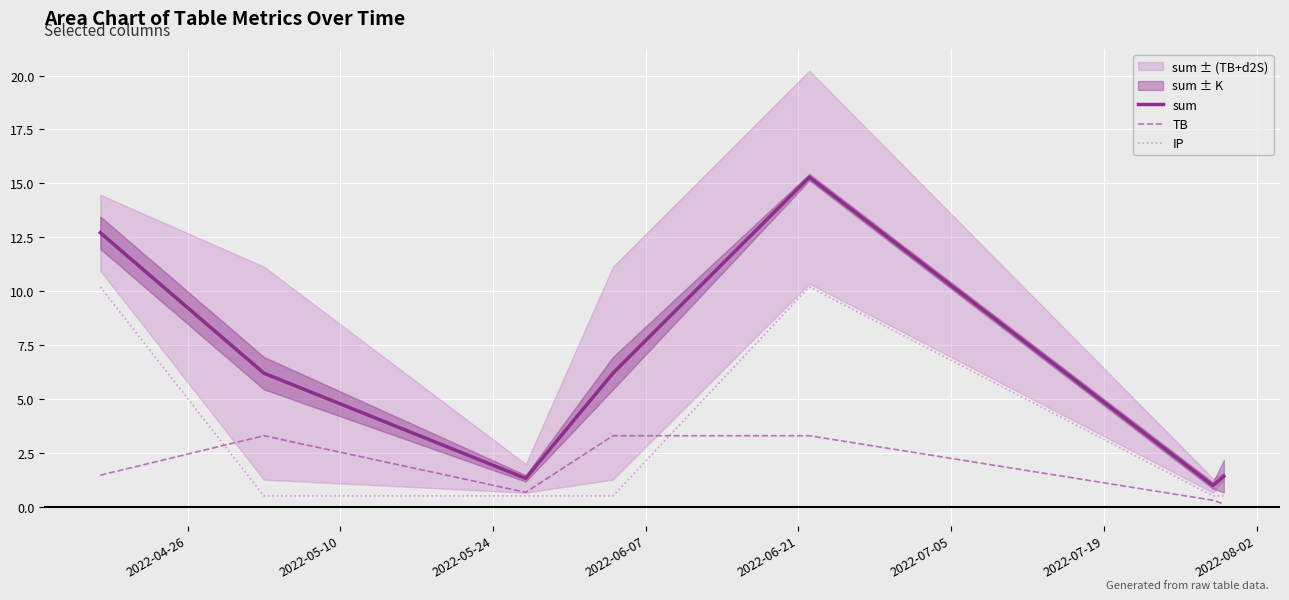

True or false: TB and sum cross at least once.

False